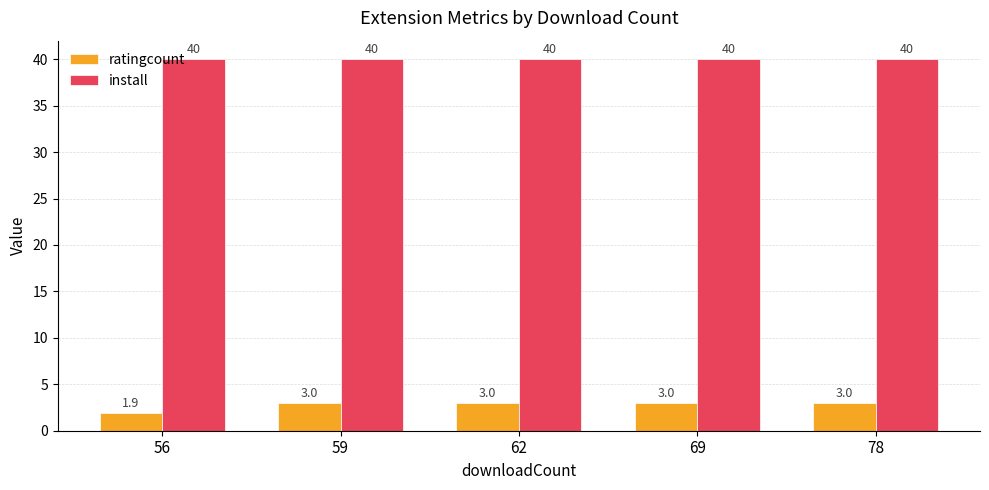

Which series has the widest spread of values?

ratingcount